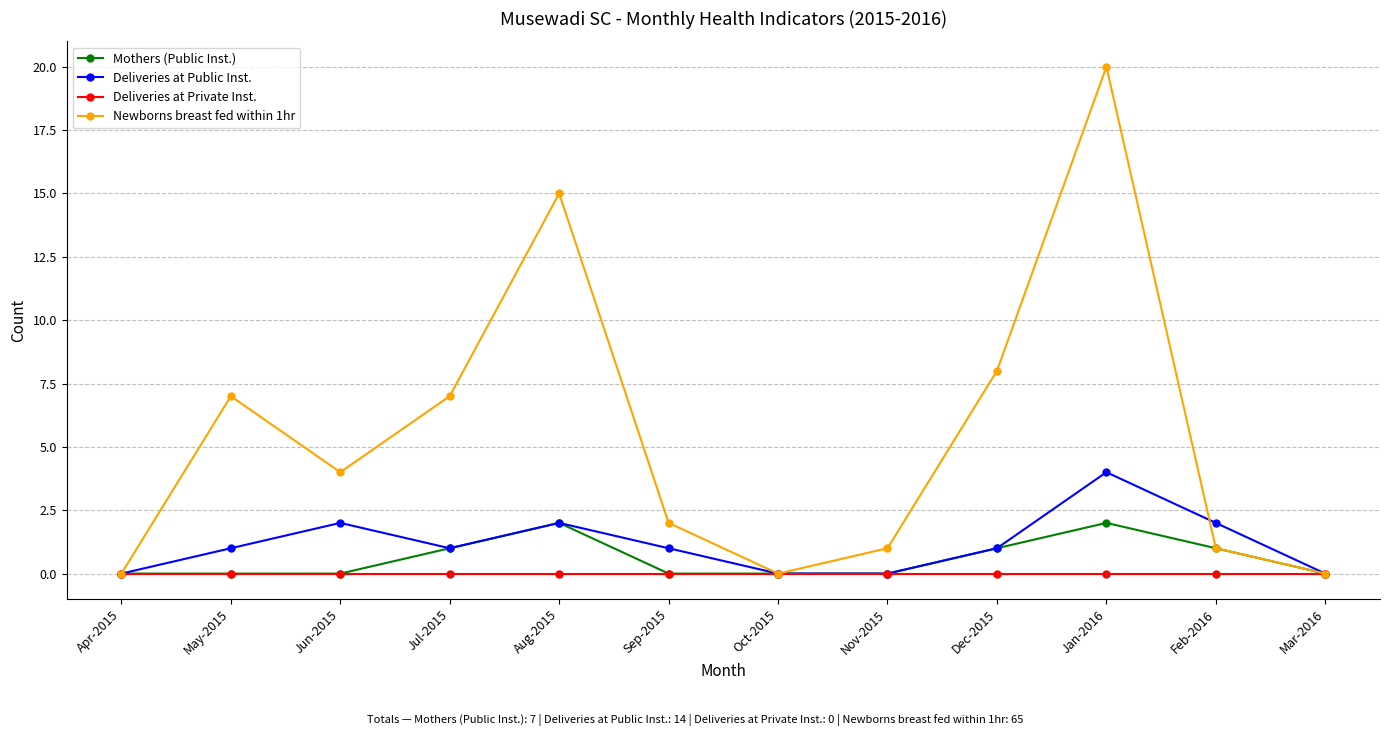

Which category has the highest value across all series?

Jan-2016